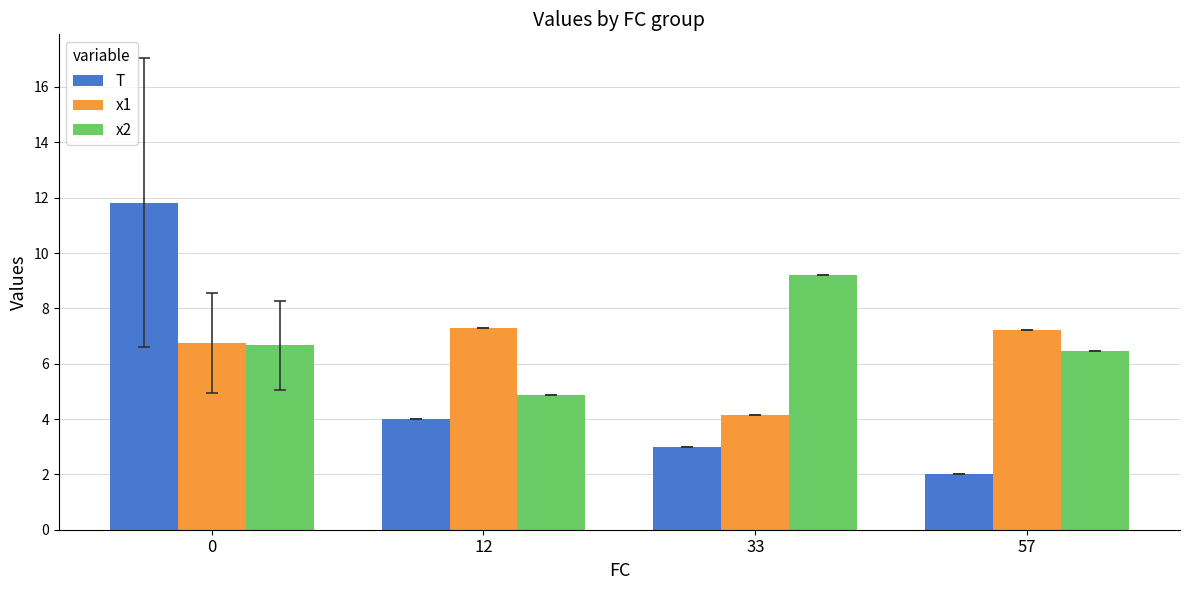

What is the average value of the x2 series?

6.8